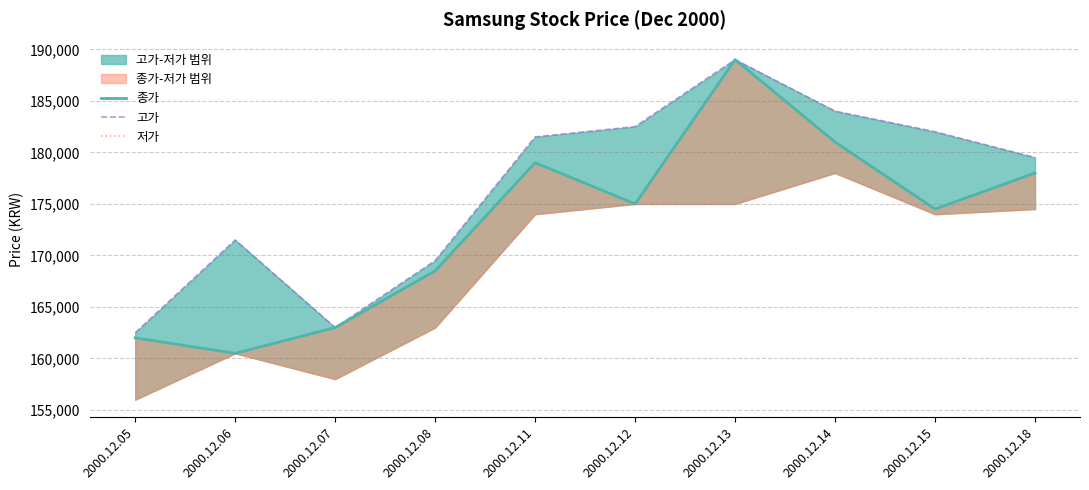

At how many categories does at least one series exceed 172146?

6